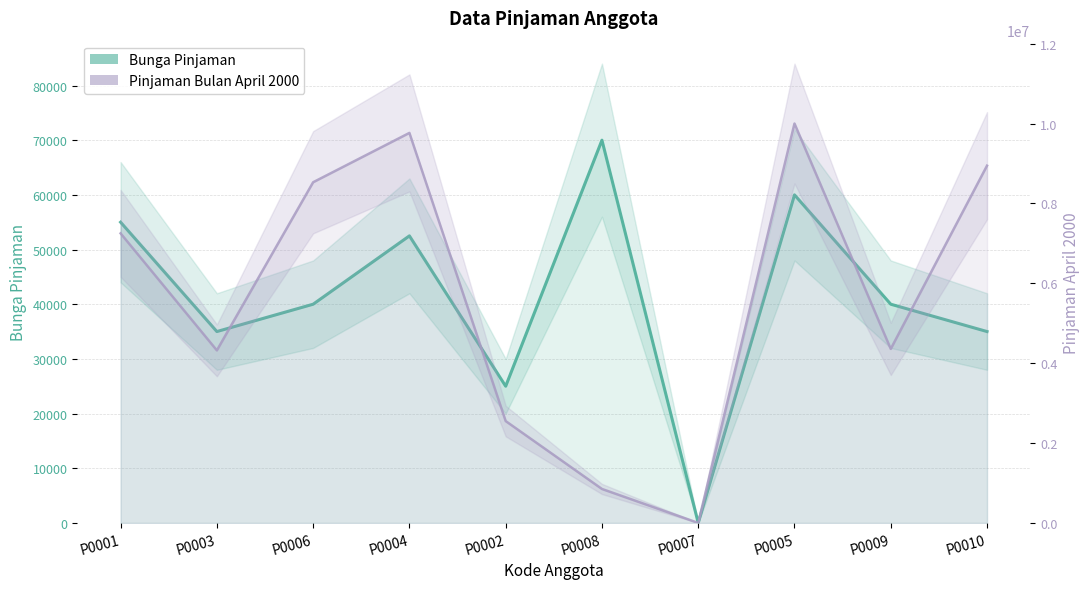

List the labels in order of Bunga Pinjaman value, smallest first.

P0007, P0002, P0003, P0010, P0006, P0009, P0004, P0001, P0005, P0008